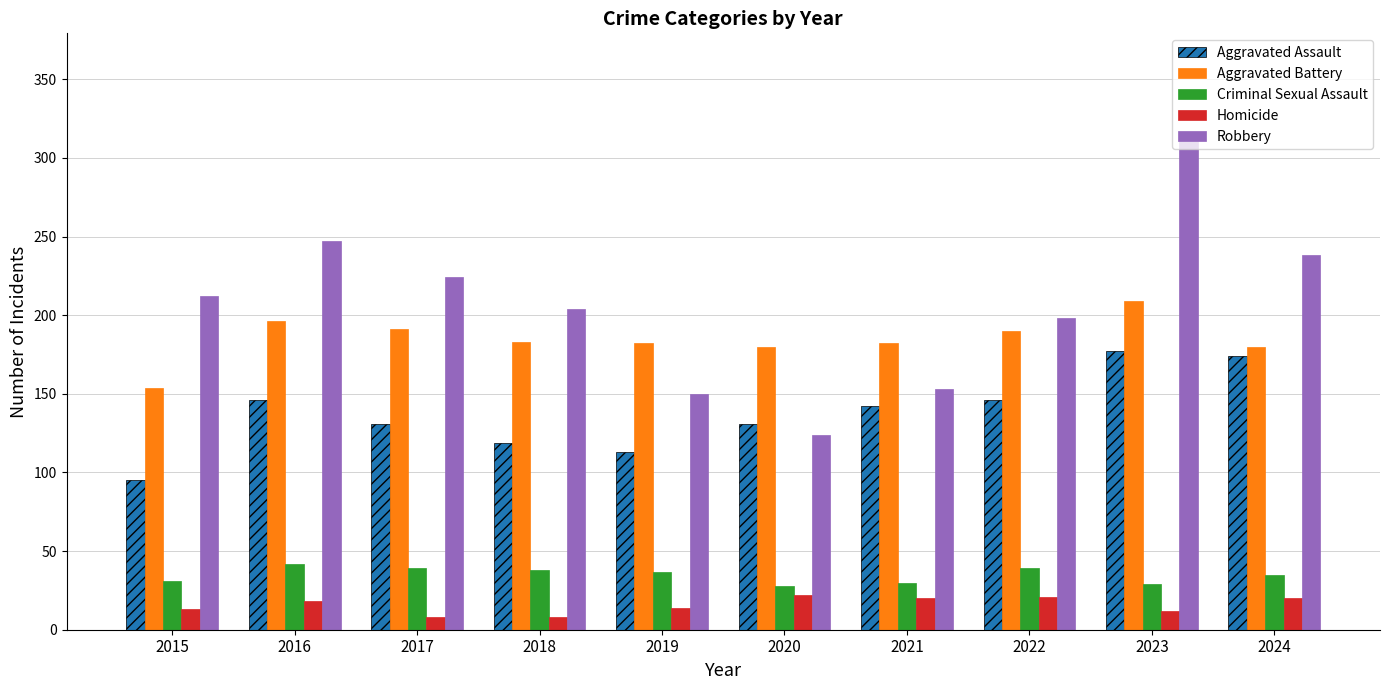

How many data points in Homicide are less than 18?

5